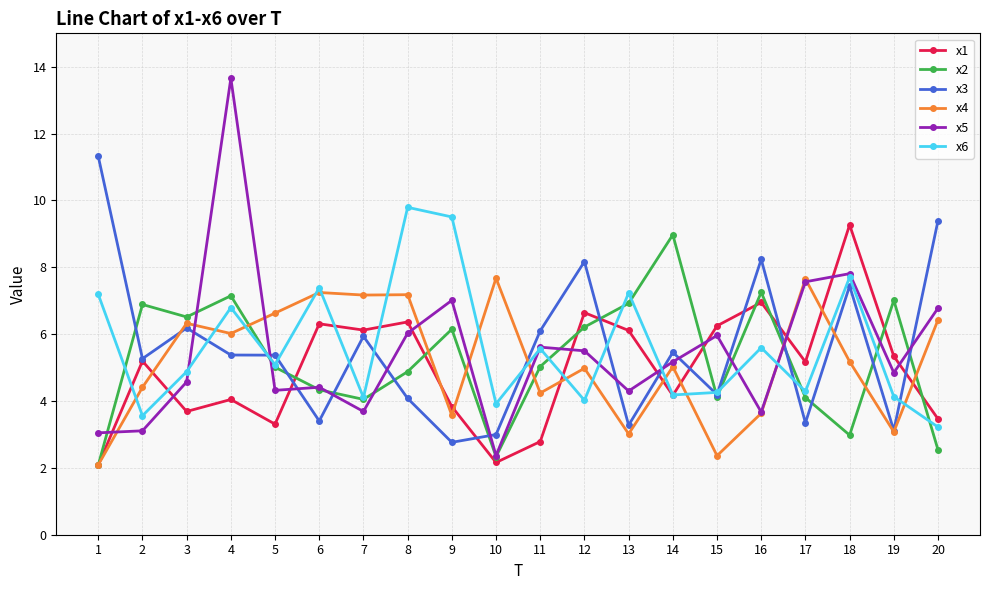

True or false: x5 and x6 intersect in this chart.

True